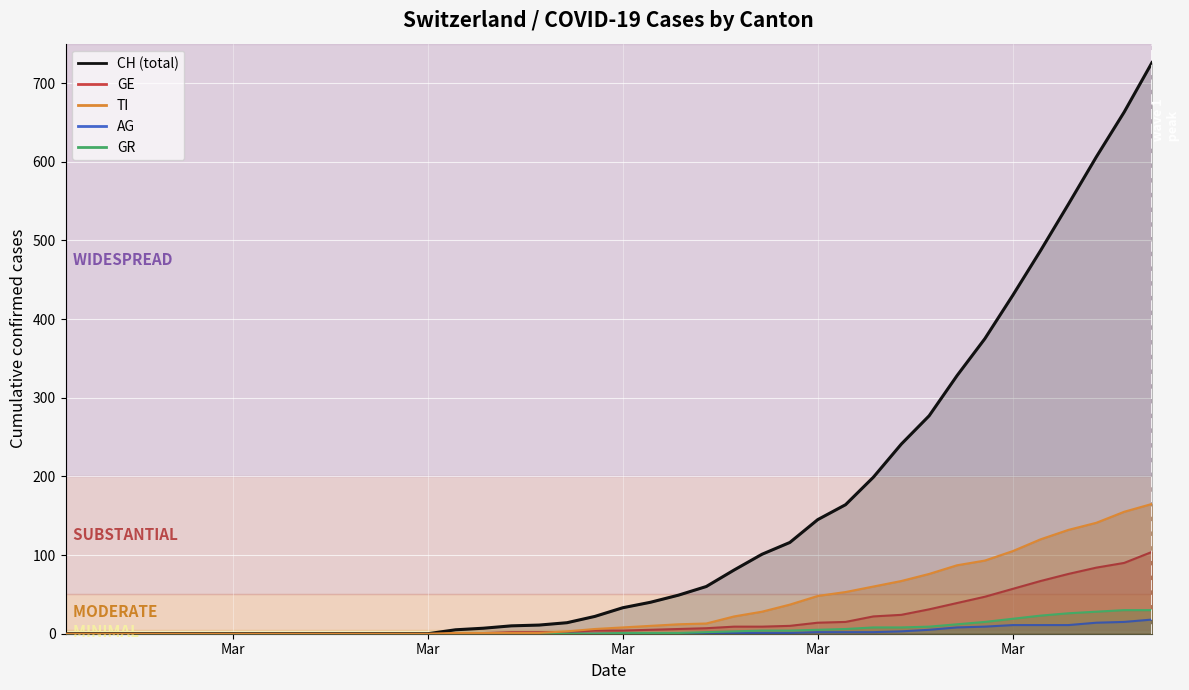

How many values in the AG series exceed 0?

17